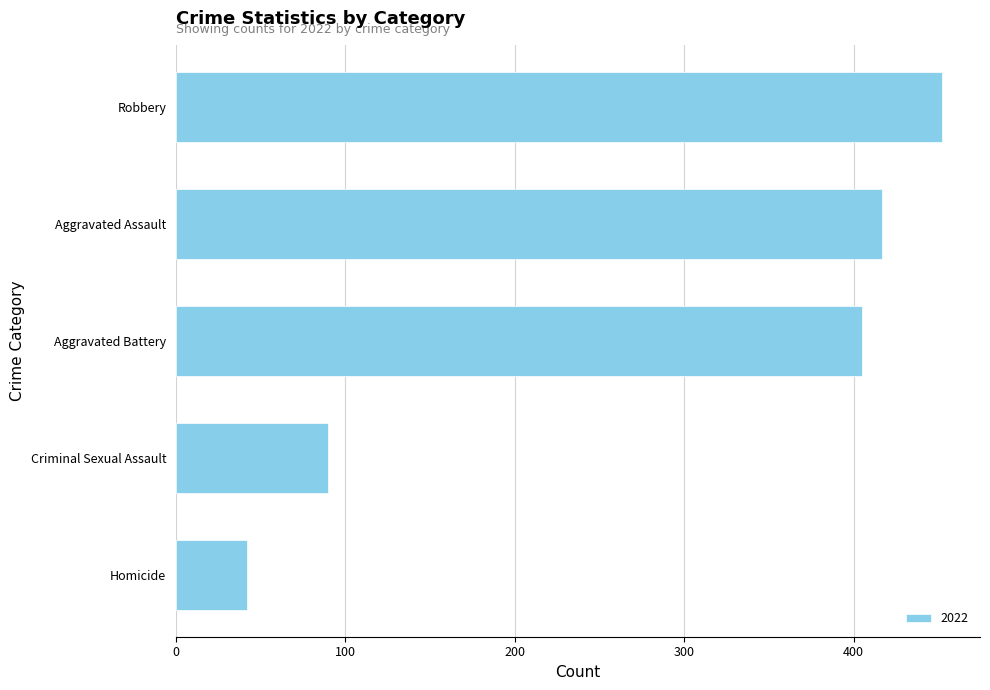

What is the approximate value at Aggravated Assault, to the nearest 5?

415